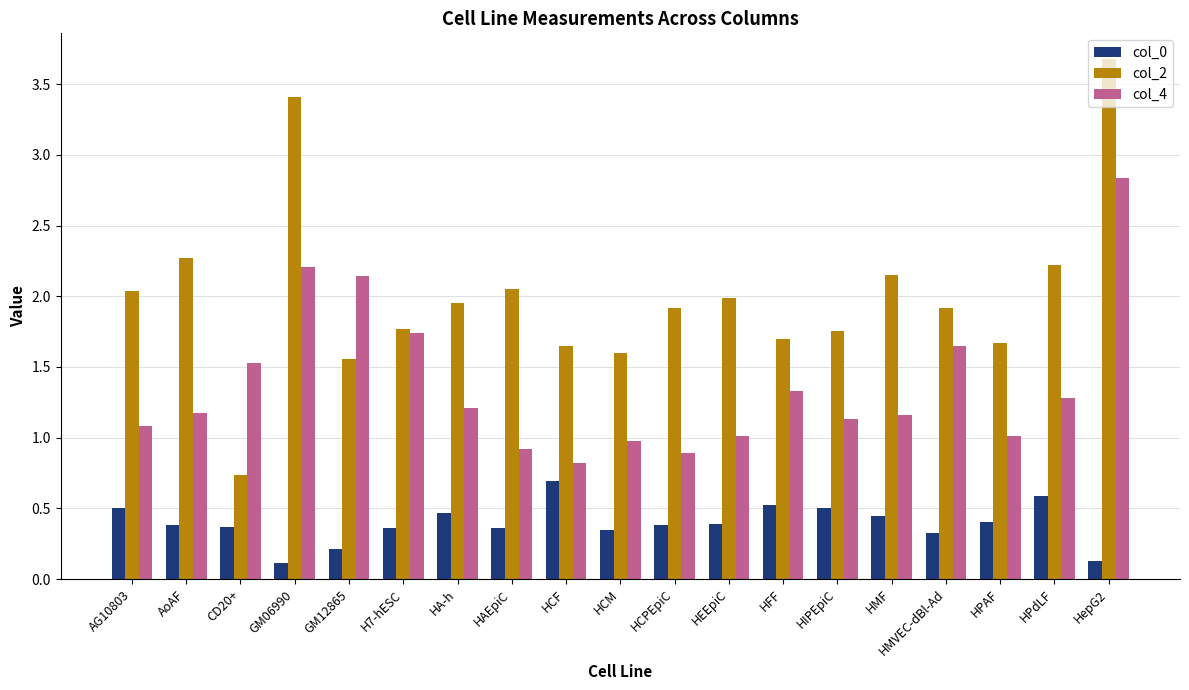

The col_4 series shows 0.2 at HCM. True or false?

False